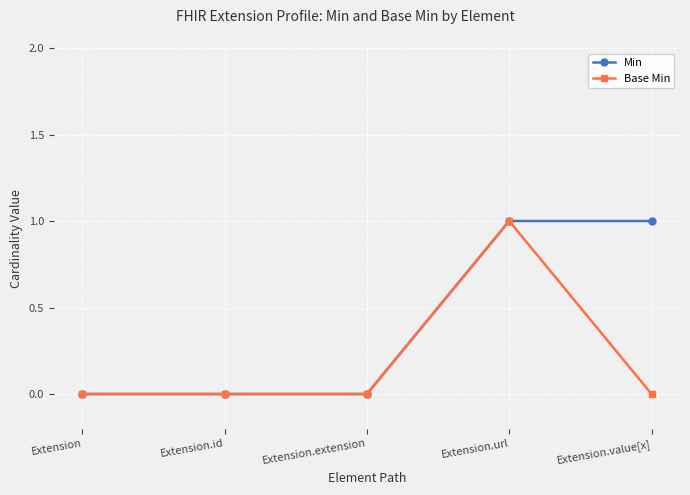

What are all the series names shown in the legend?

Min, Base Min